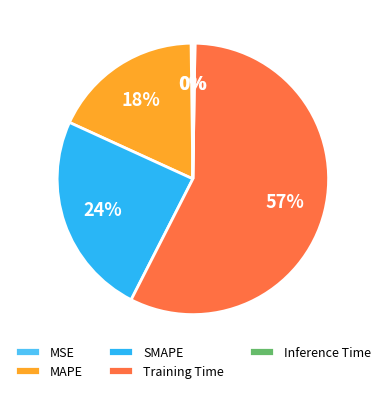

To the nearest percent, what is the average slice percentage?

20%